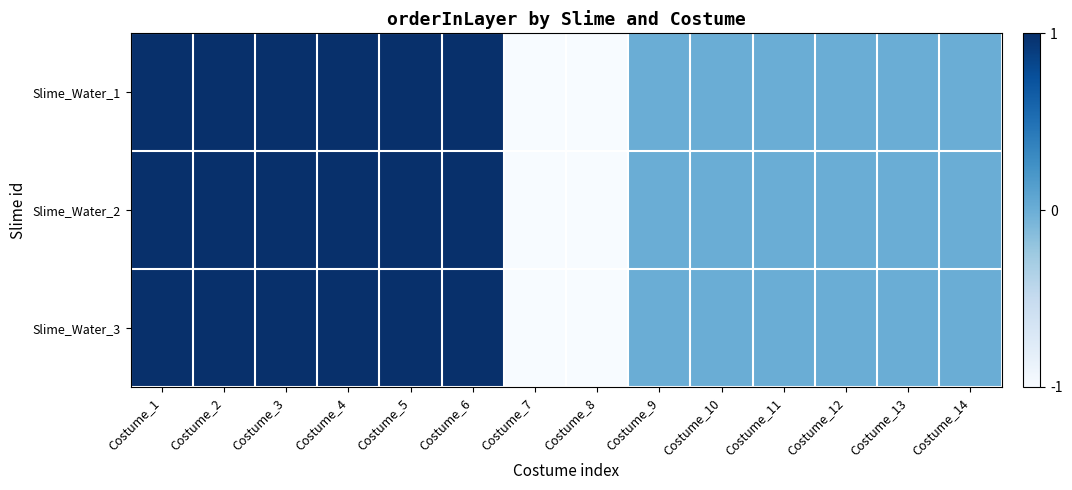

Reading left to right, list all the values displayed in this chart.

Slime_Water_1: Costume_1=1	Costume_2=1	Costume_3=1	Costume_4=1	Costume_5=1	Costume_6=1	Costume_7=-1	Costume_8=-1	Costume_9=0	Costume_10=0	Costume_11=0	Costume_12=0	Costume_13=0	Costume_14=0
Slime_Water_2: Costume_1=1	Costume_2=1	Costume_3=1	Costume_4=1	Costume_5=1	Costume_6=1	Costume_7=-1	Costume_8=-1	Costume_9=0	Costume_10=0	Costume_11=0	Costume_12=0	Costume_13=0	Costume_14=0
Slime_Water_3: Costume_1=1	Costume_2=1	Costume_3=1	Costume_4=1	Costume_5=1	Costume_6=1	Costume_7=-1	Costume_8=-1	Costume_9=0	Costume_10=0	Costume_11=0	Costume_12=0	Costume_13=0	Costume_14=0